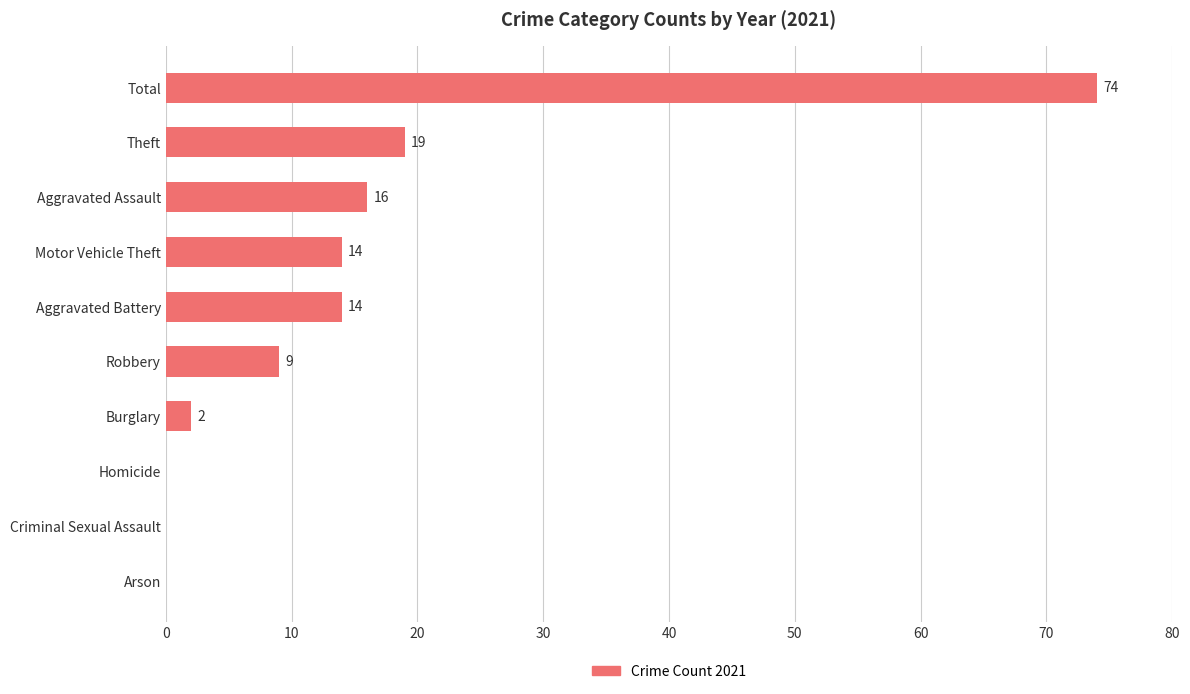

True or false: the data shows -41 at Criminal Sexual Assault.

False